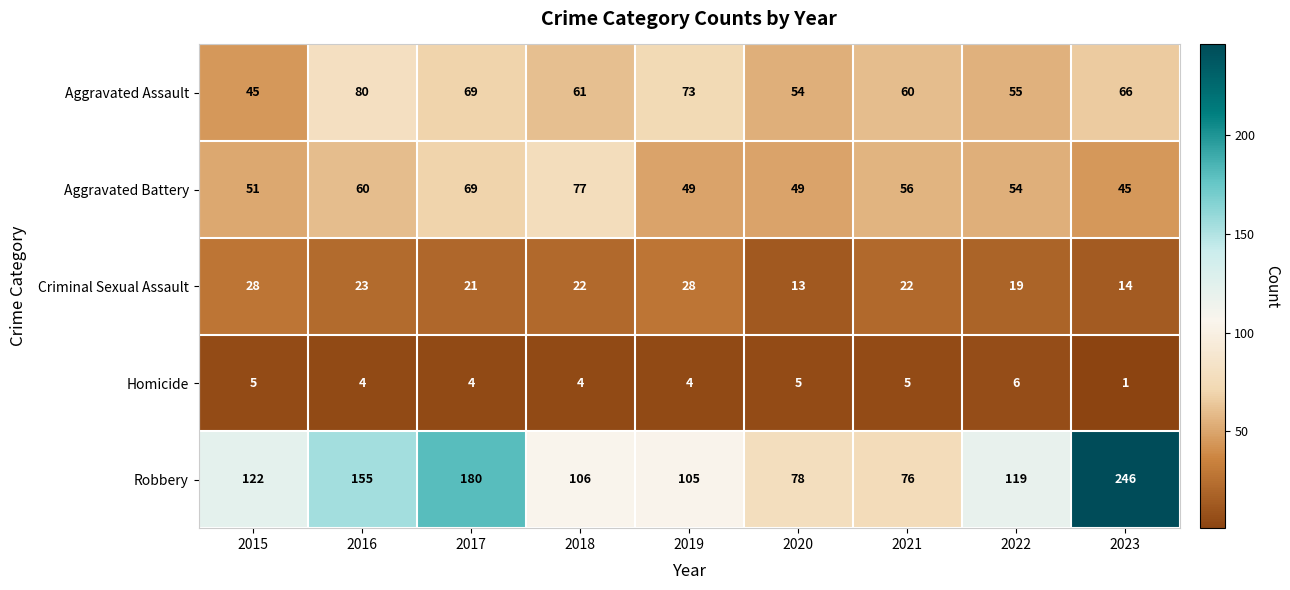

Is it true that Homicide equals 5 at 2020?

True